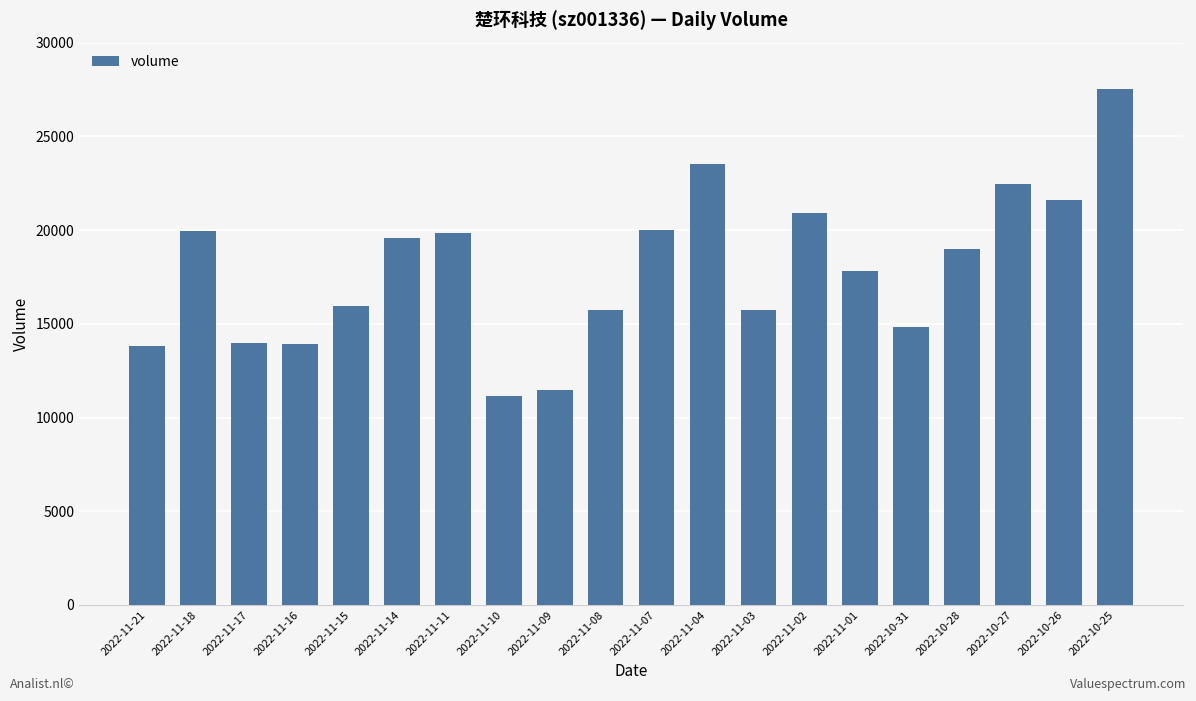

What is the average value?

17941